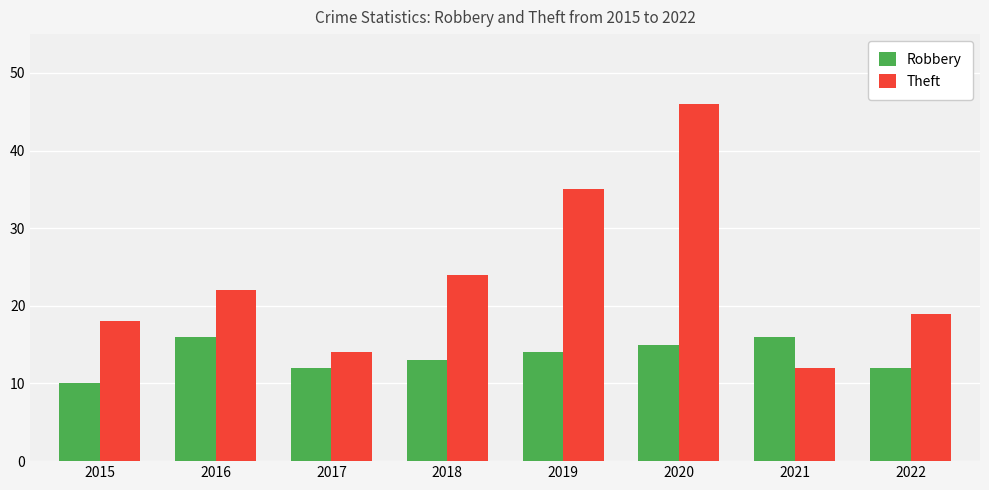

At how many categories does at least one series exceed 13?

8